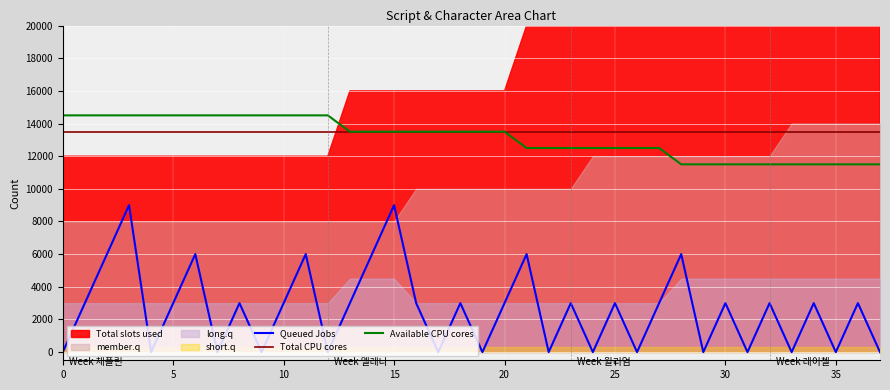

What is the difference between the maximum and minimum values in the Available CPU cores series?

3000